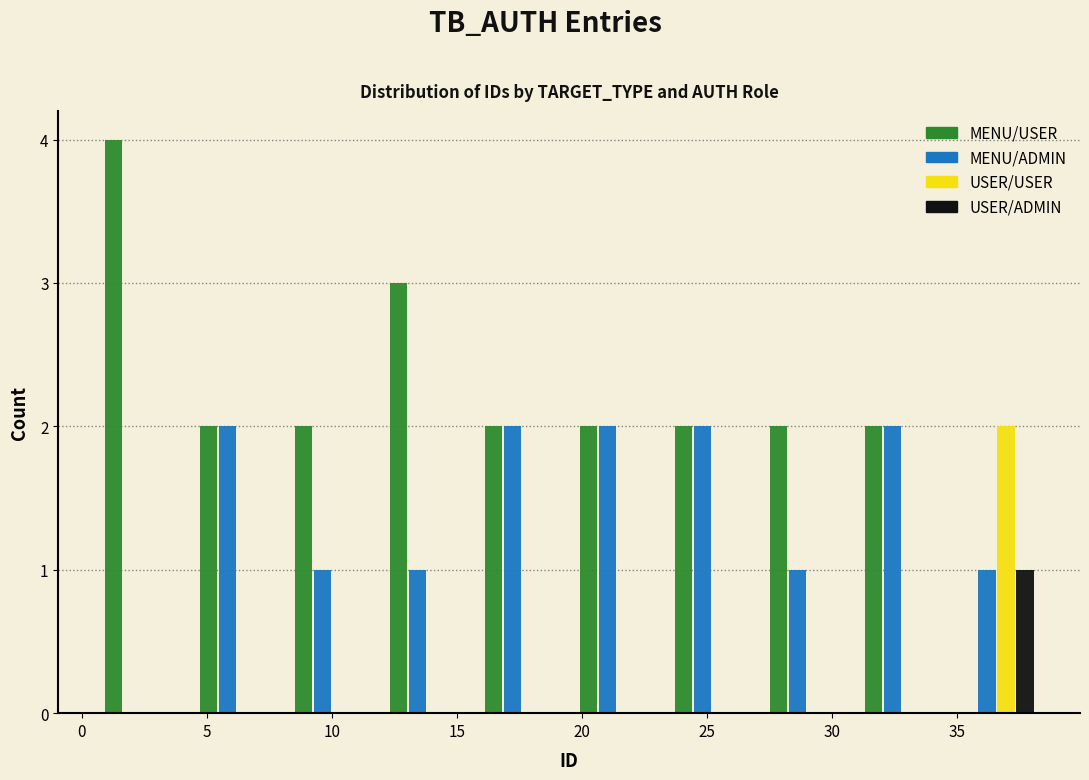

What is the height of the USER/USER bar covering 34.7 to 38.5 on the x-axis? Neither the bar edges nor the heights are printed on the chart, so give them approximately, as read against the axes.

2